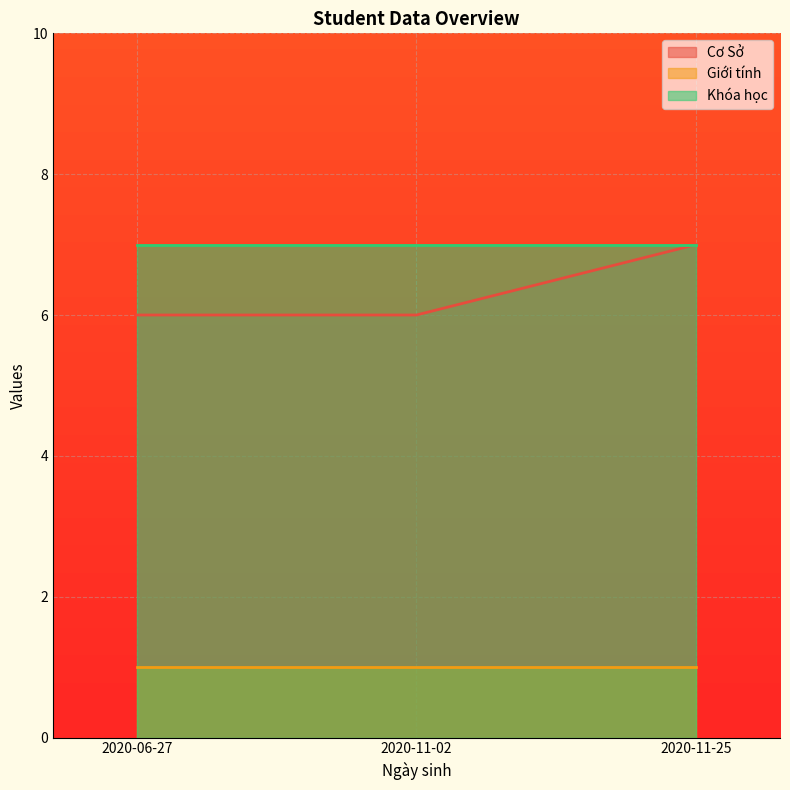

Rank the categories by Cơ Sở value from highest to lowest.

2020-11-25, 2020-06-27, 2020-11-02